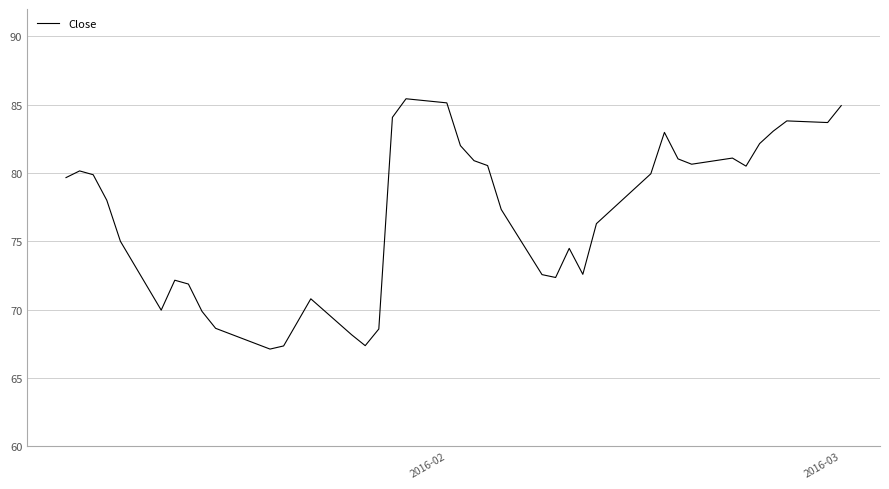

What is the difference between the maximum and minimum values?

18.3